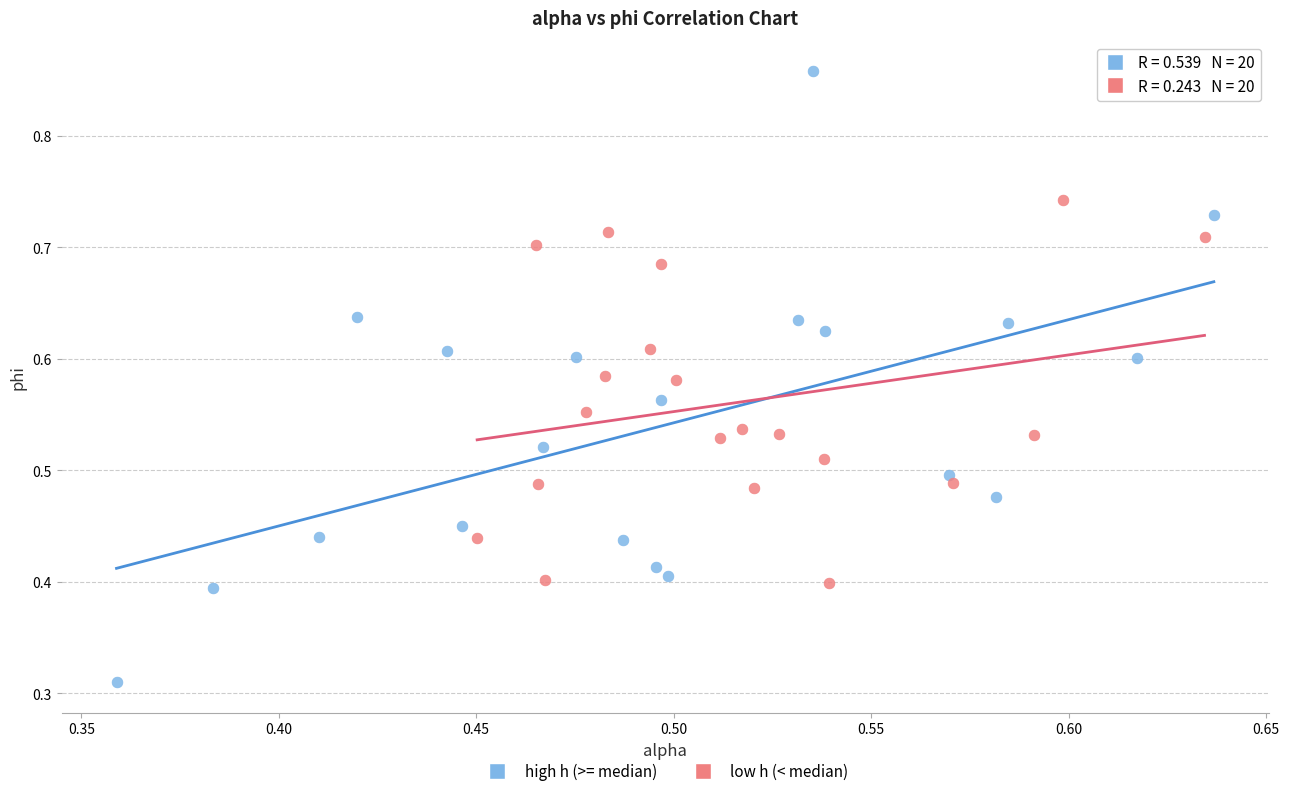

Which series reaches the minimum Y coordinate?

high h (>= median)